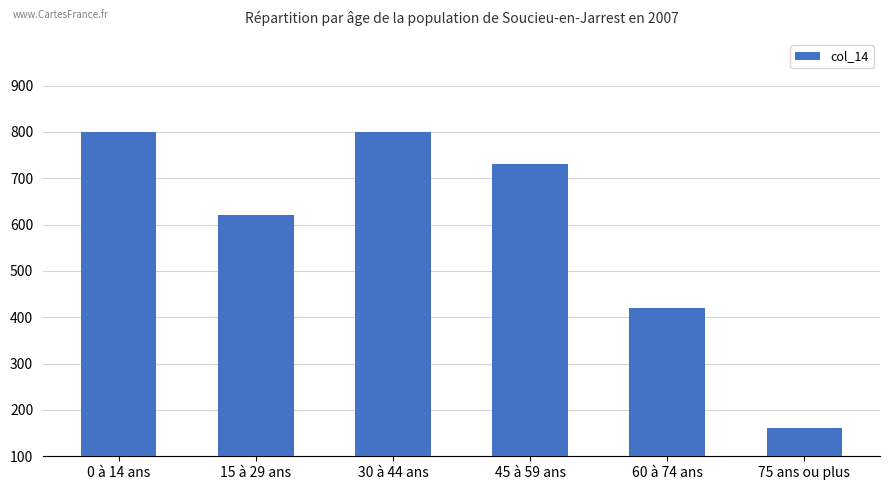

How many bars are there in total?

6